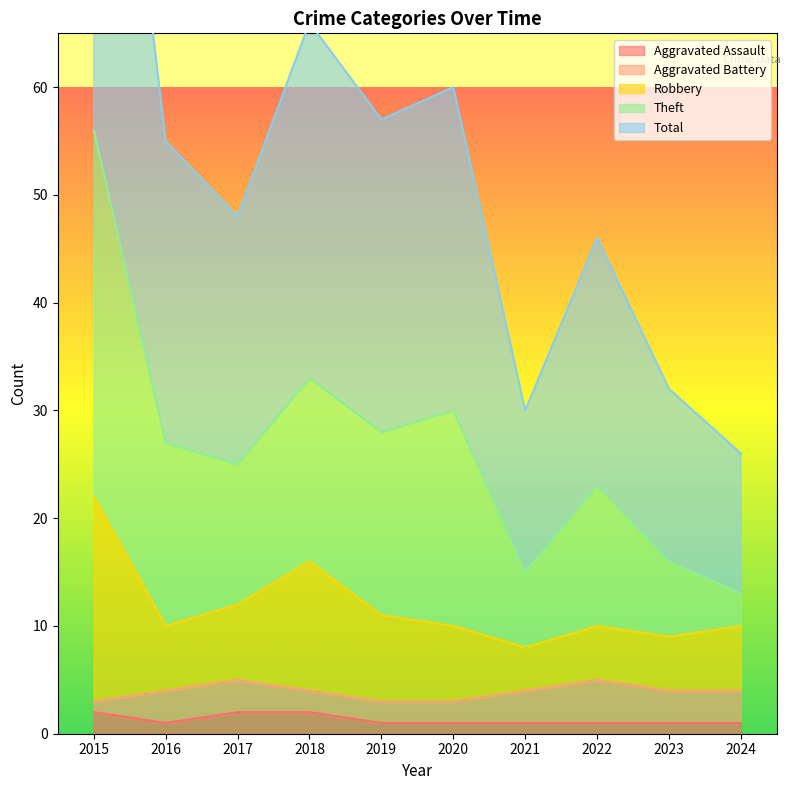

Between 2020 and 2015, which is larger?

2015